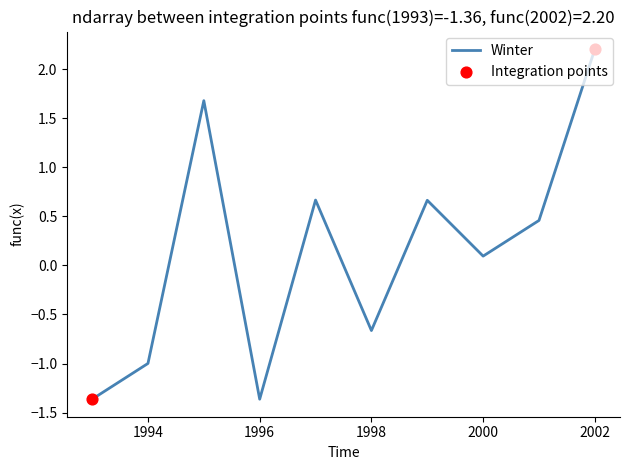

What is the difference between the maximum and minimum values?

3.6